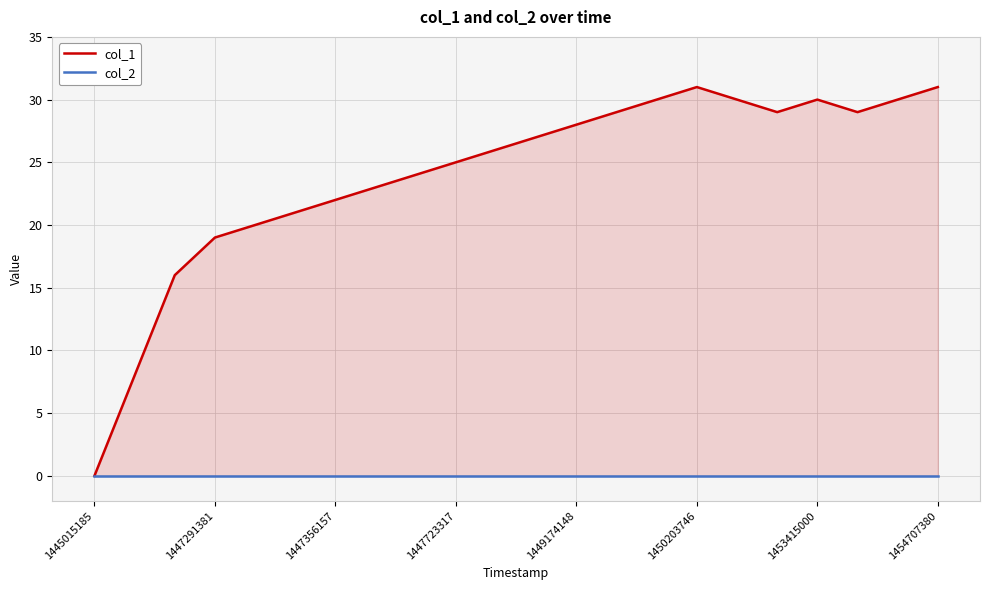

Reading right to left, list all the values displayed in this chart.

col_1: 31	30	29	30	29	30	31	30	29	28	27	26	25	24	23	22	21	20	19	16	8	0
col_2: 0	0	0	0	0	0	0	0	0	0	0	0	0	0	0	0	0	0	0	0	0	0